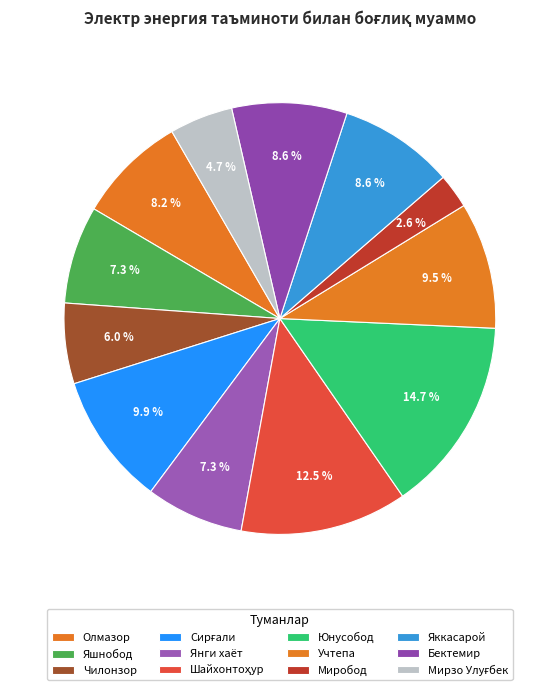

How many segments does this pie chart have?

12